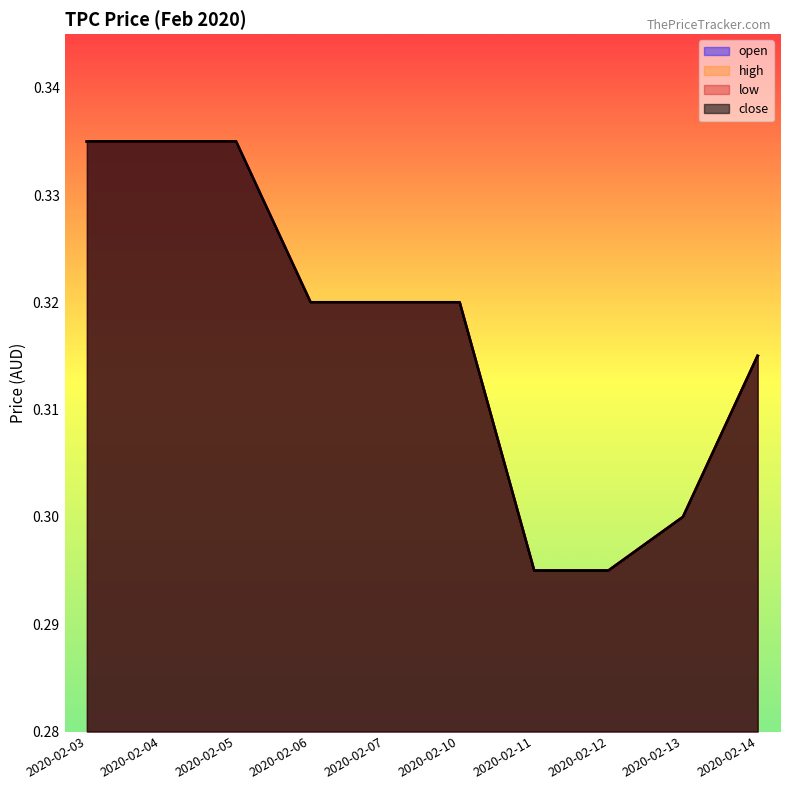

Reading left to right, extract all data points from this chart.

open: 0.3	0.3	0.3	0.3	0.3	0.3	0.3	0.3	0.3	0.3
high: 0.3	0.3	0.3	0.3	0.3	0.3	0.3	0.3	0.3	0.3
low: 0.3	0.3	0.3	0.3	0.3	0.3	0.3	0.3	0.3	0.3
close: 0.3	0.3	0.3	0.3	0.3	0.3	0.3	0.3	0.3	0.3